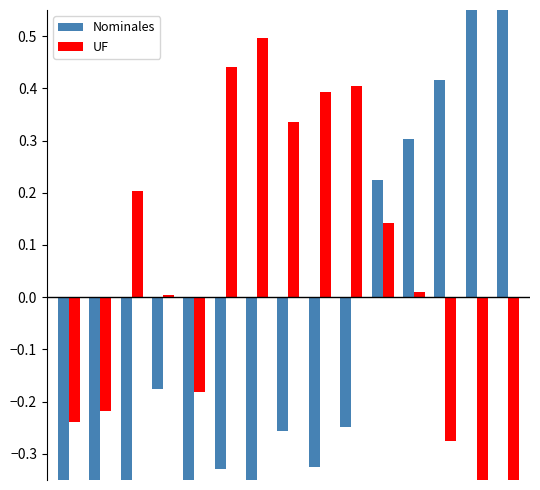

How many positive values does the Nominales series have?

5